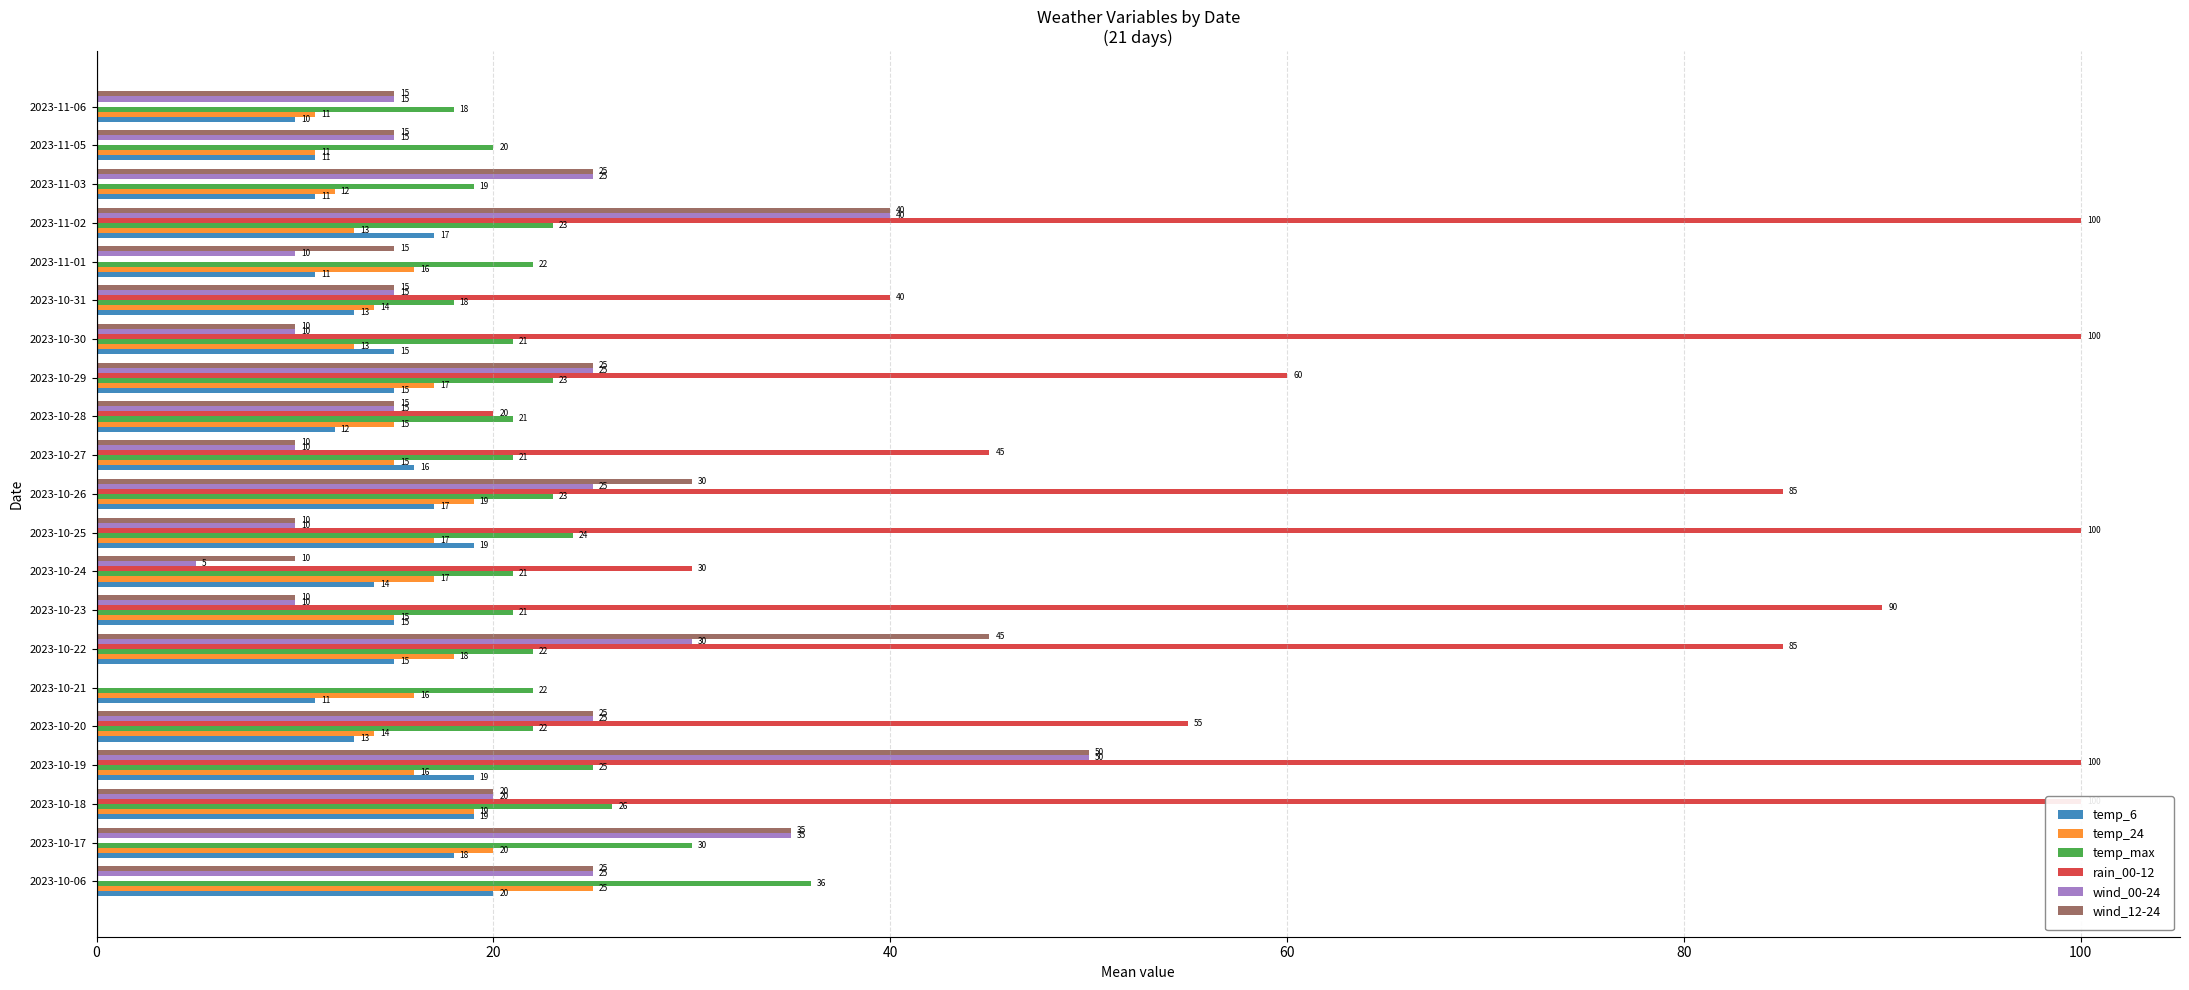

What is the approximate value of temp_24 at 2023-10-06, to the nearest 5?

25